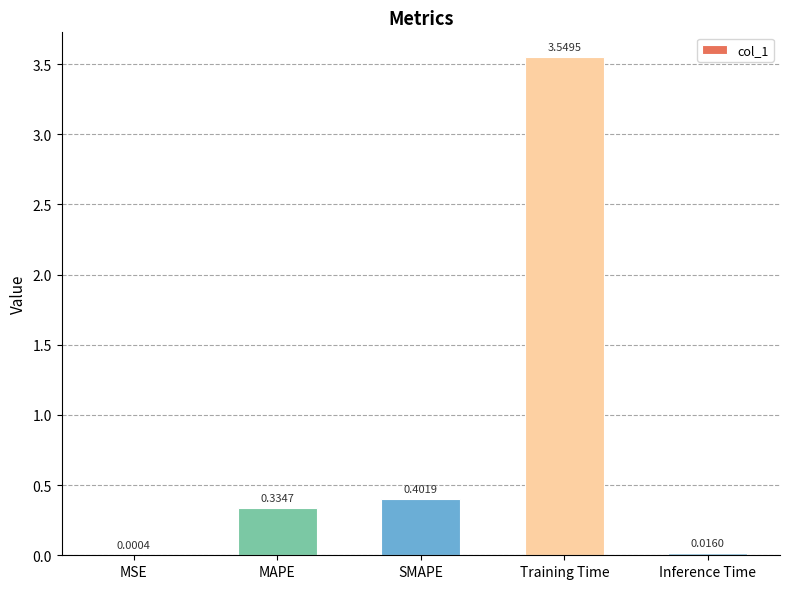

Which has a higher value, Training Time or MSE?

Training Time